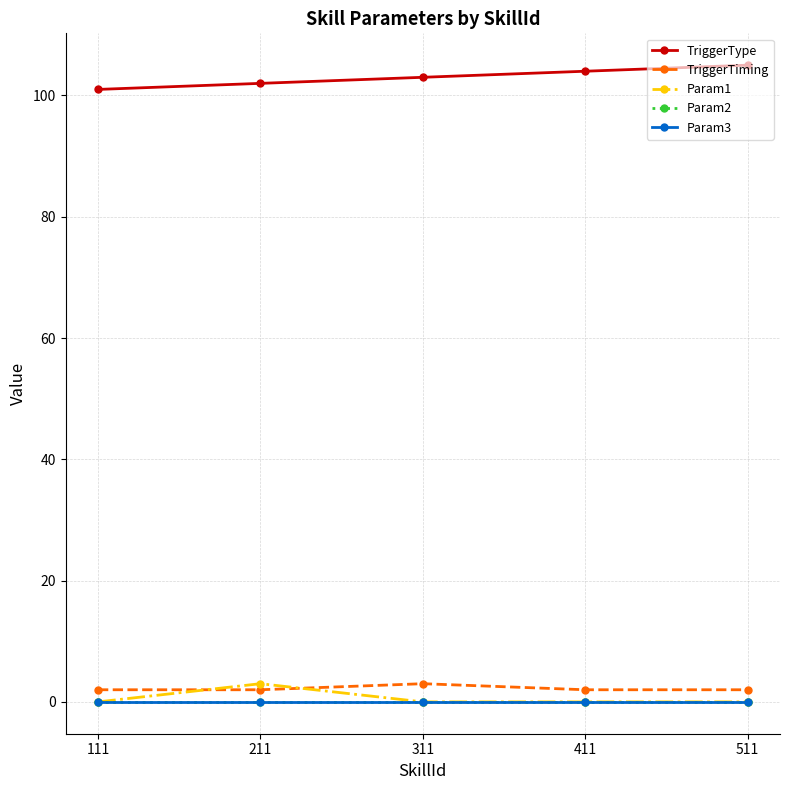

Is this an area chart (filled region under the line)?

No